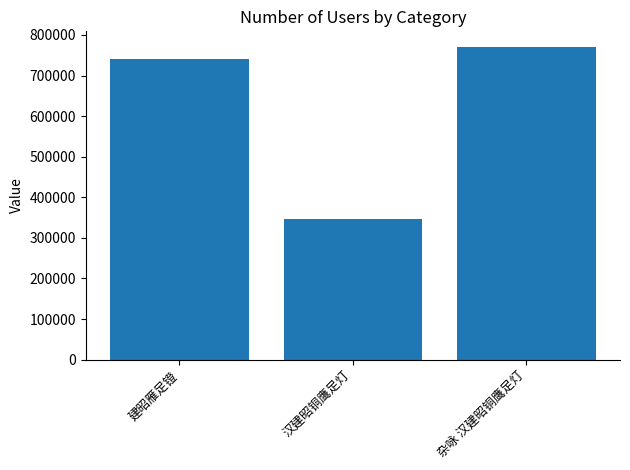

Reading left to right, extract all data points from this chart.

建昭雁足镫=740687	汉建昭铜鹰足灯=347161	杂咏 汉建昭铜鹰足灯=770482